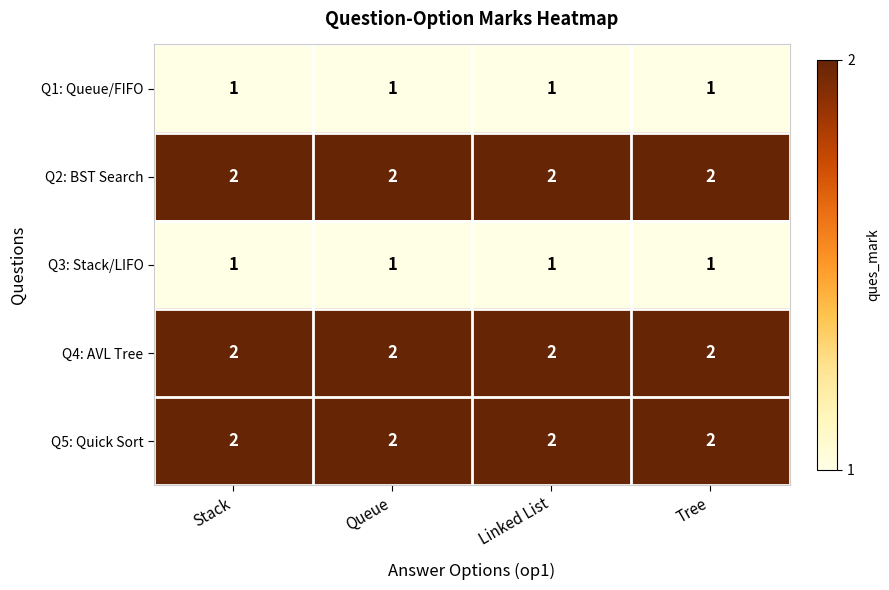

The value of Q3: Stack/LIFO at Queue is 1. True or false?

True